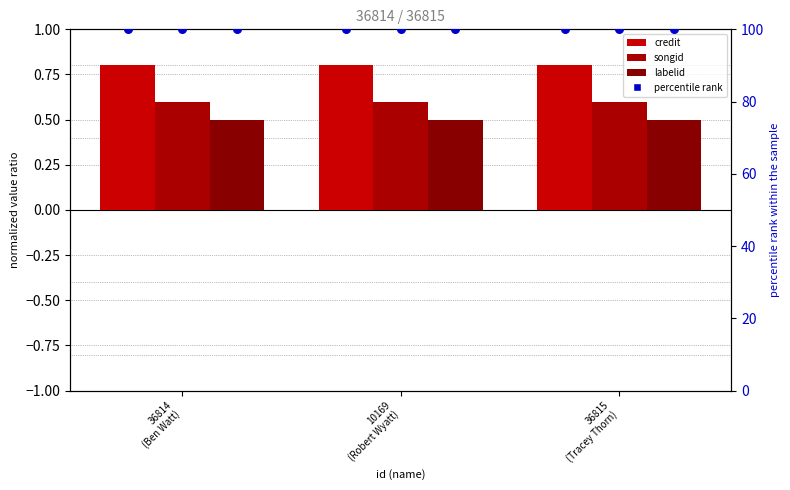

Which series has the largest total across all categories?

credit % rank